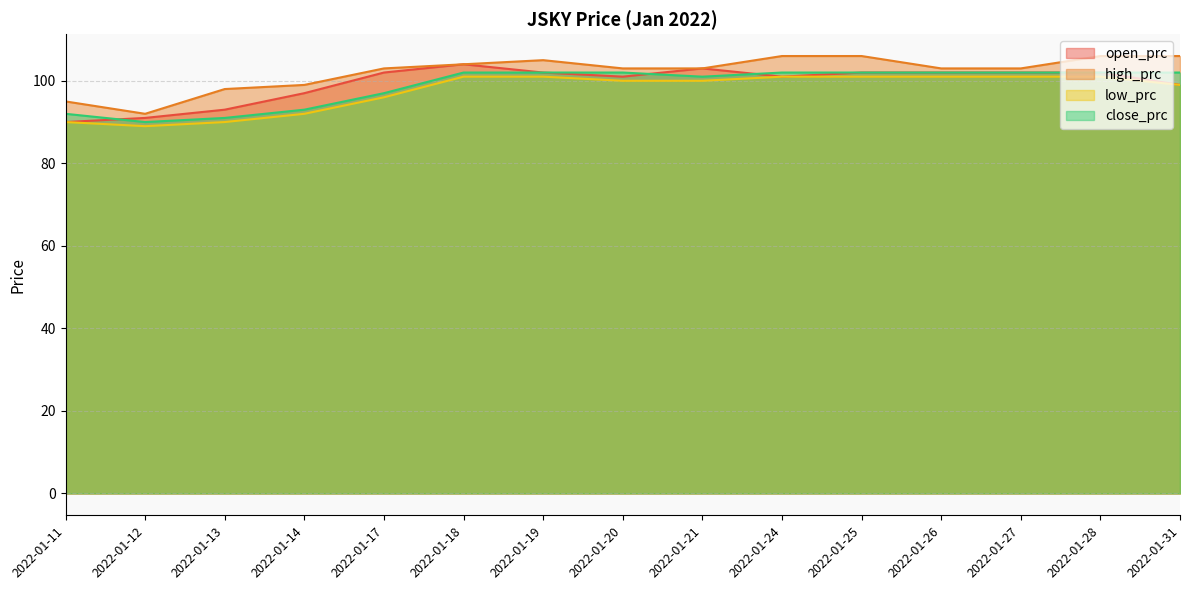

Where does the low_prc series first go above 100?

2022-01-18